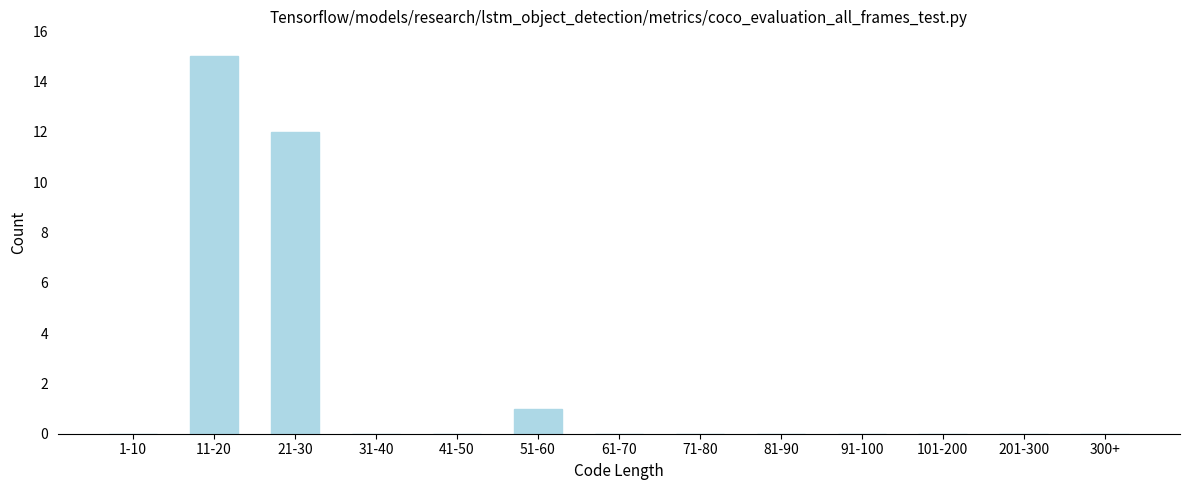

Reading right to left, extract all data points from this chart.

300+=0	201-300=0	101-200=0	91-100=0	81-90=0	71-80=0	61-70=0	51-60=1	41-50=0	31-40=0	21-30=12	11-20=15	1-10=0